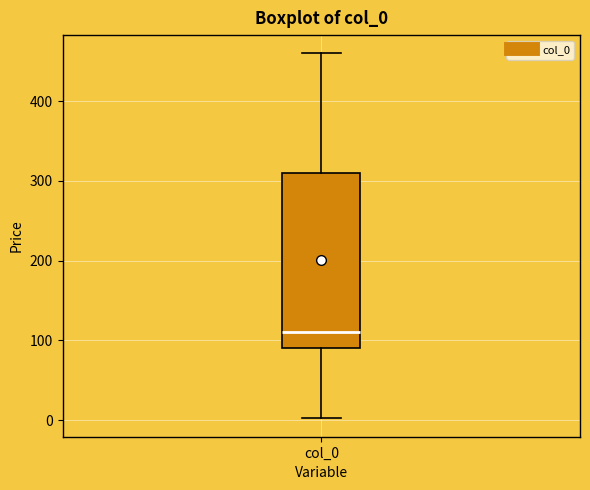

Transcribe this box plot: give where the median line is, the range the box spans, and where the two whiskers end, as read against the y-axis. The values are not printed on the chart, so give them approximately, as read against the axis.

median 110, box 90 to 310, whiskers 0 to 460